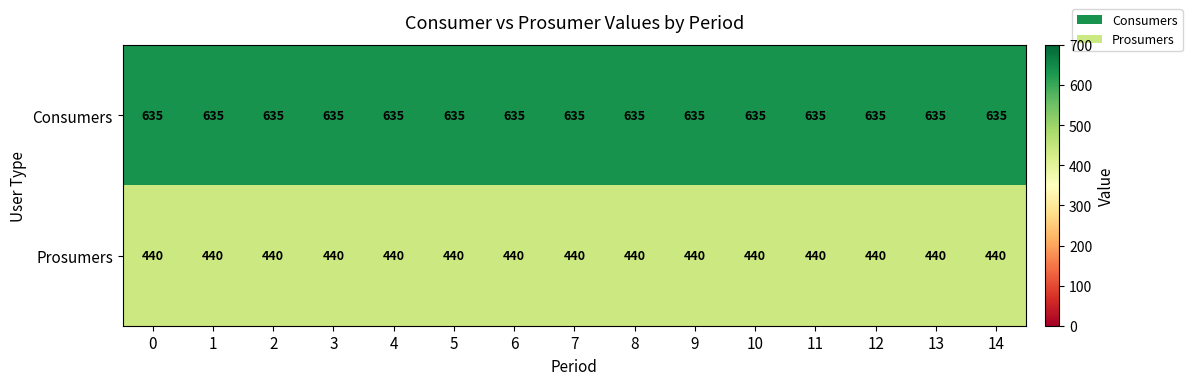

The Prosumers series shows 125 at 8. True or false?

False